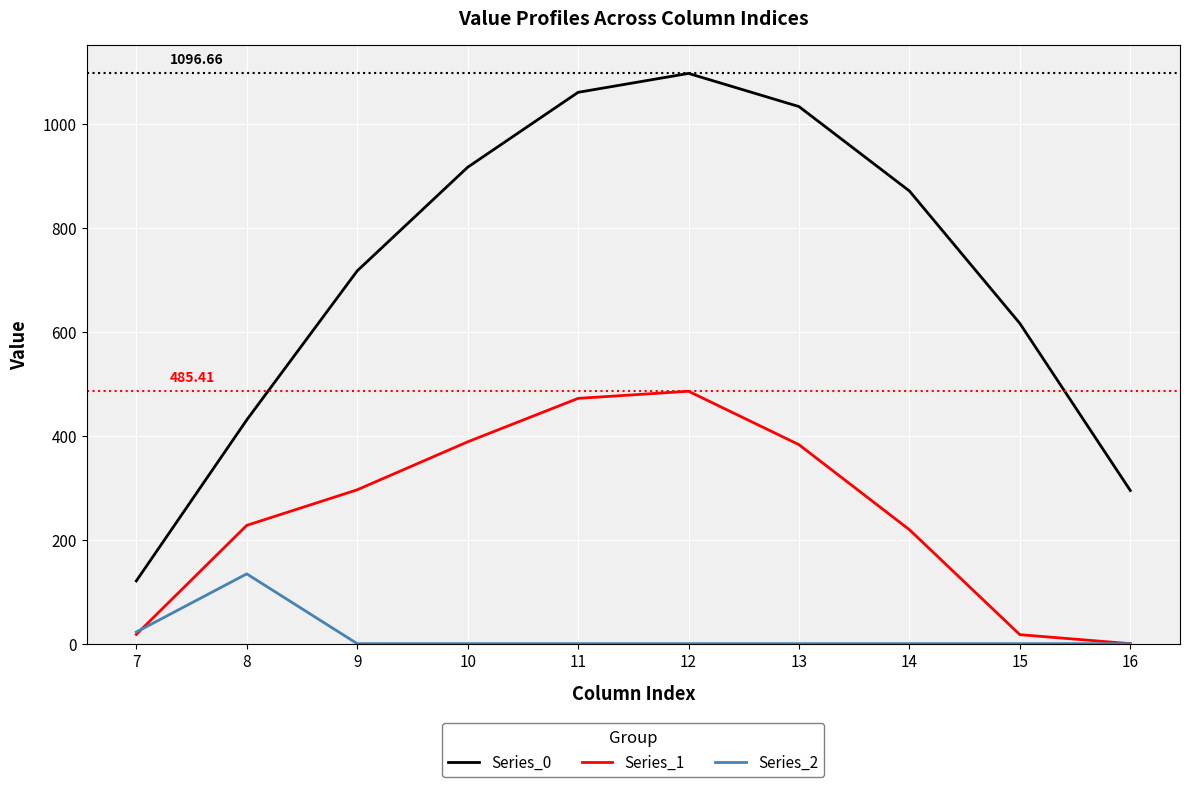

True or false: Series_2 has more than 0 interior local peaks.

True